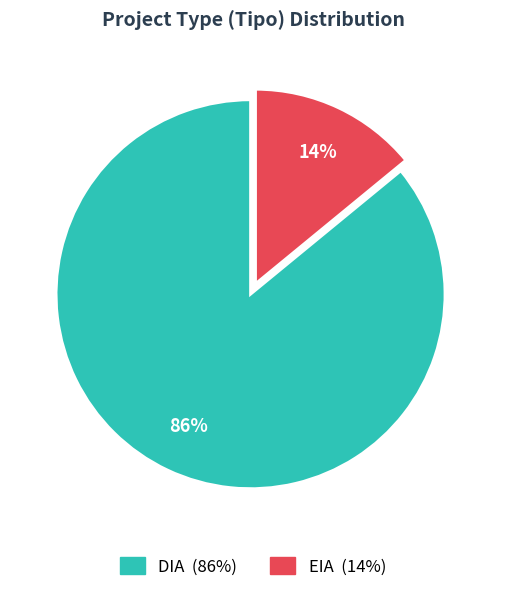

To the nearest percent, what is the combined percentage of EIA and DIA?

100%